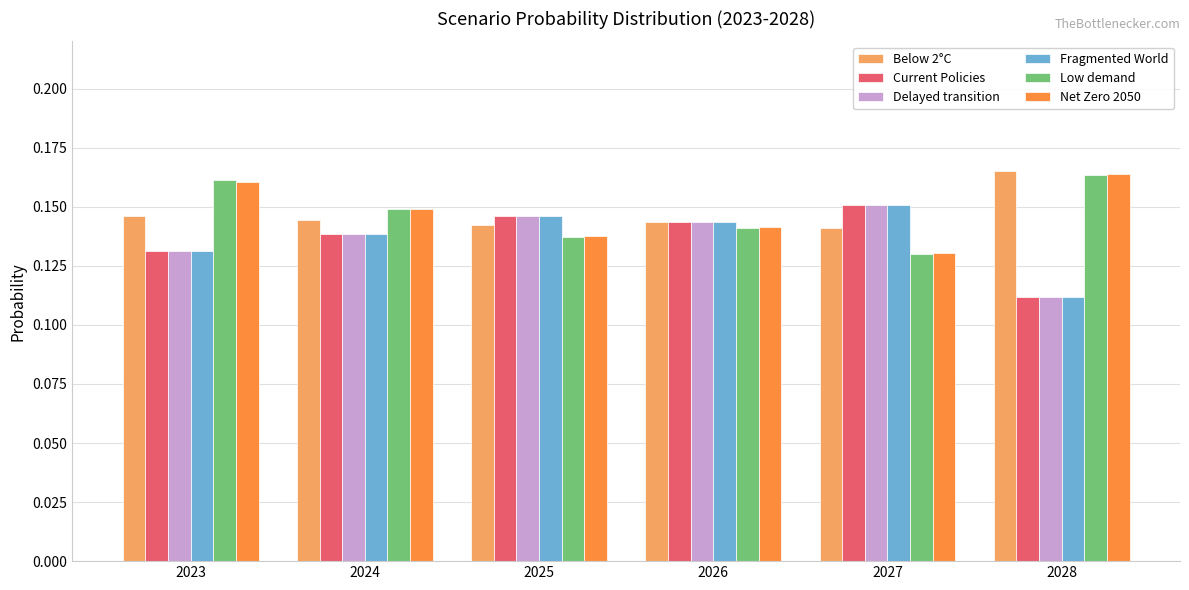

Is the value of Low demand at 2026 greater than the value of Delayed transition at 2027?

No